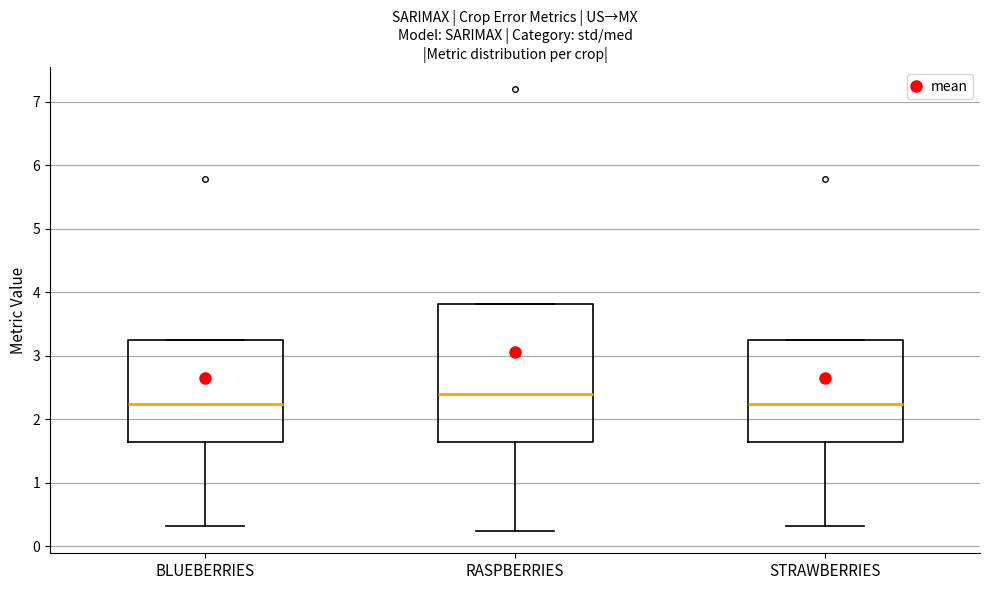

Reading left to right, read every box against the y-axis: the position of its median line, the range the box covers, and the ends of its whiskers. The values are not printed on the chart, so give them approximately, as read against the axis.

BLUEBERRIES: median 2.2, box 1.6 to 3.3, whiskers 0.3 to 3.3
RASPBERRIES: median 2.4, box 1.6 to 3.8, whiskers 0.2 to 3.8
STRAWBERRIES: median 2.2, box 1.6 to 3.3, whiskers 0.3 to 3.3